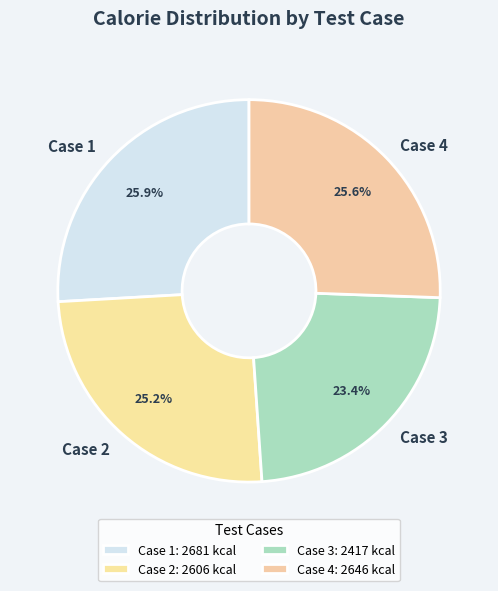

Is Case 1 the majority of the pie?

No